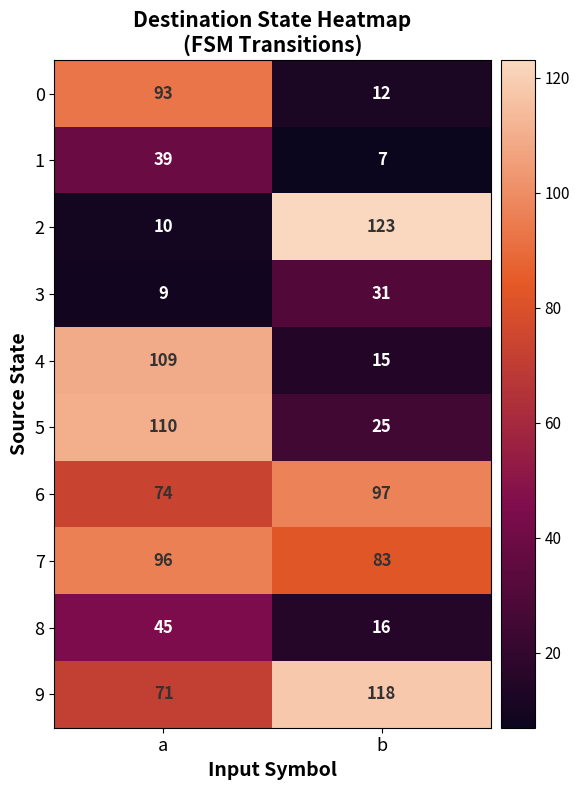

How many distinct data groups are displayed?

10